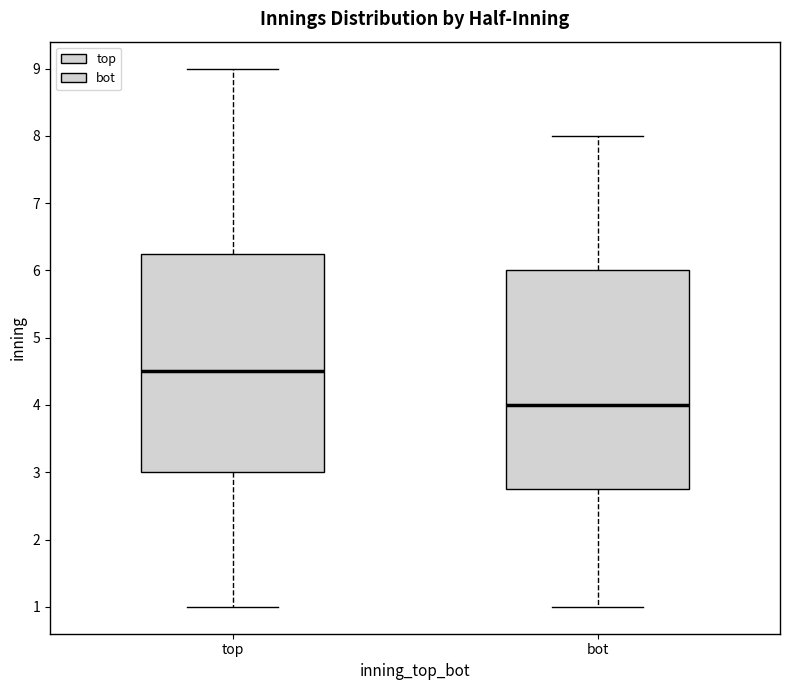

Reading left to right, transcribe this box plot: for each box, give where its median line is, the range the box spans, and where its two whiskers end, as read against the y-axis. The values are not printed on the chart, so give them approximately, as read against the axis.

top: median 4.5, box 3.0 to 6.3, whiskers 1.0 to 9.0
bot: median 4.0, box 2.8 to 6.0, whiskers 1.0 to 8.0